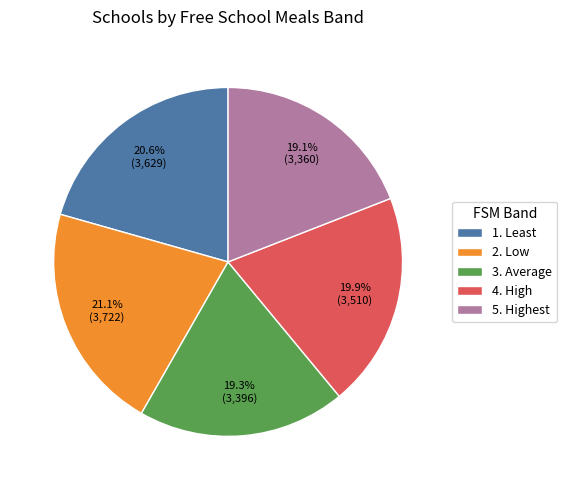

Is it true that 4. High is 26% of the pie?

False